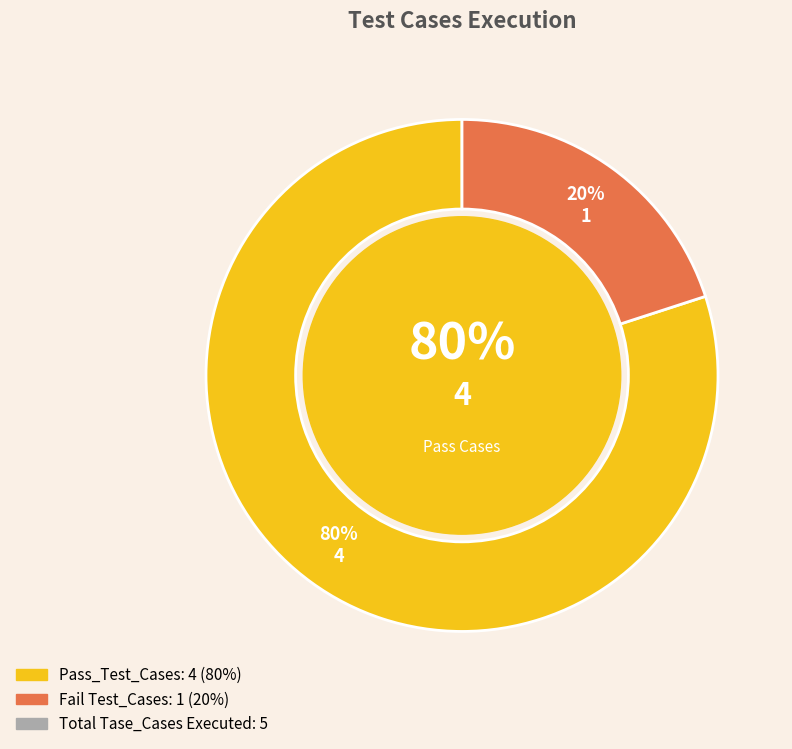

Combined, do Pass_Test_Cases and Fail Test_Cases account for over 50%?

Yes